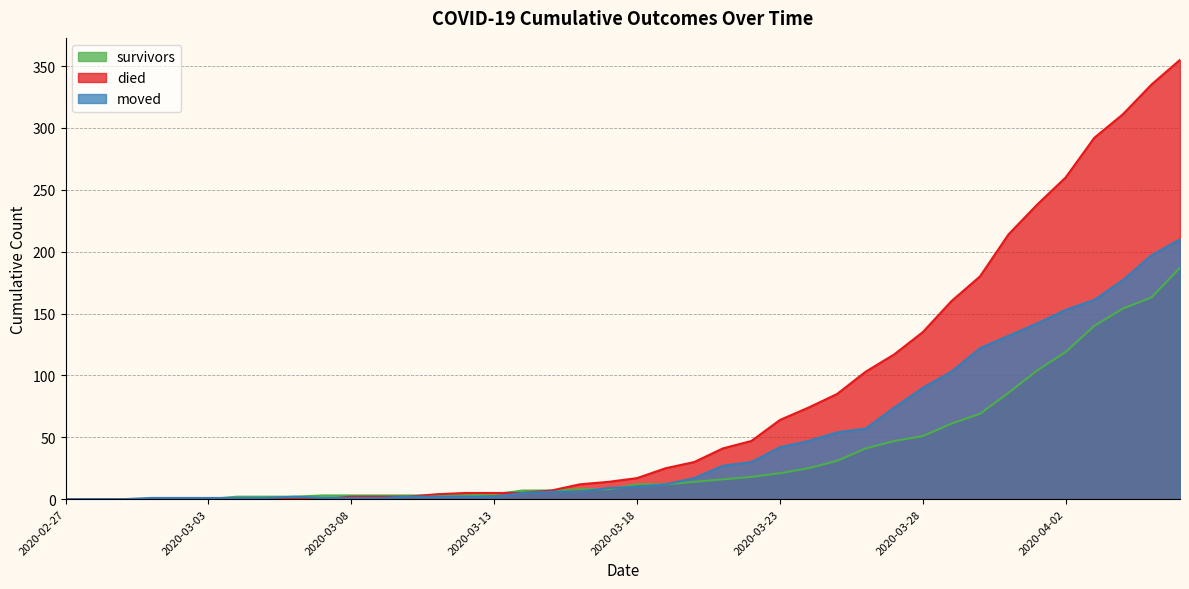

Which series has the largest range (max minus min)?

died